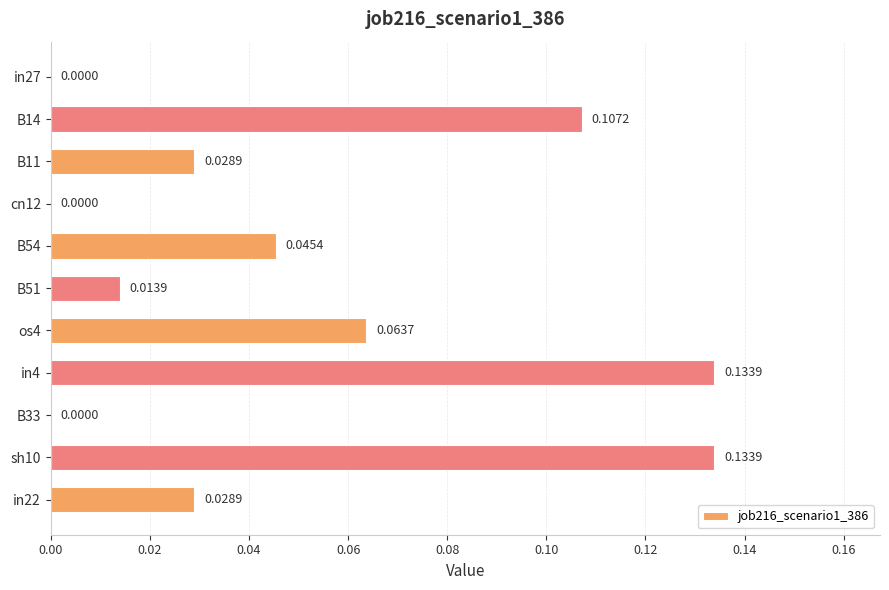

Between B33 and B51, which is larger?

B51